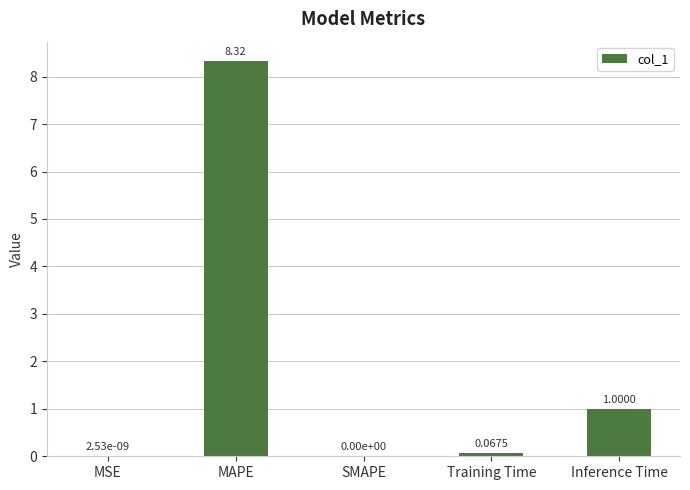

Between MAPE and Training Time, which is larger?

MAPE